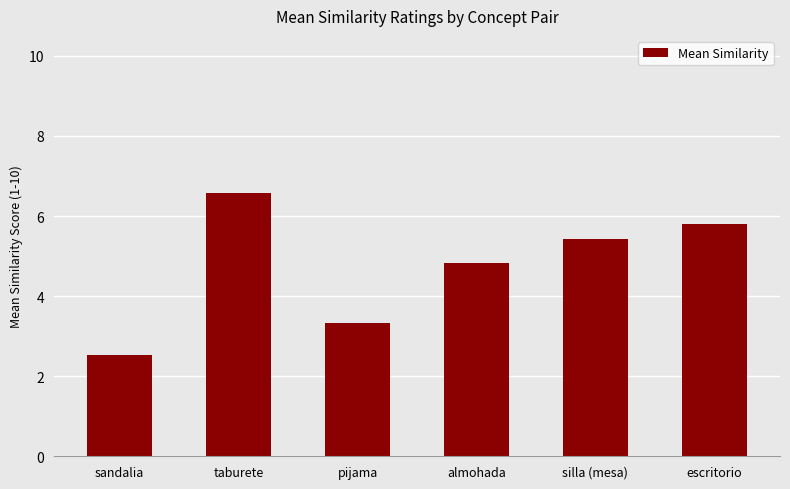

List the labels in order of value, largest first.

taburete, escritorio, silla (mesa), almohada, pijama, sandalia